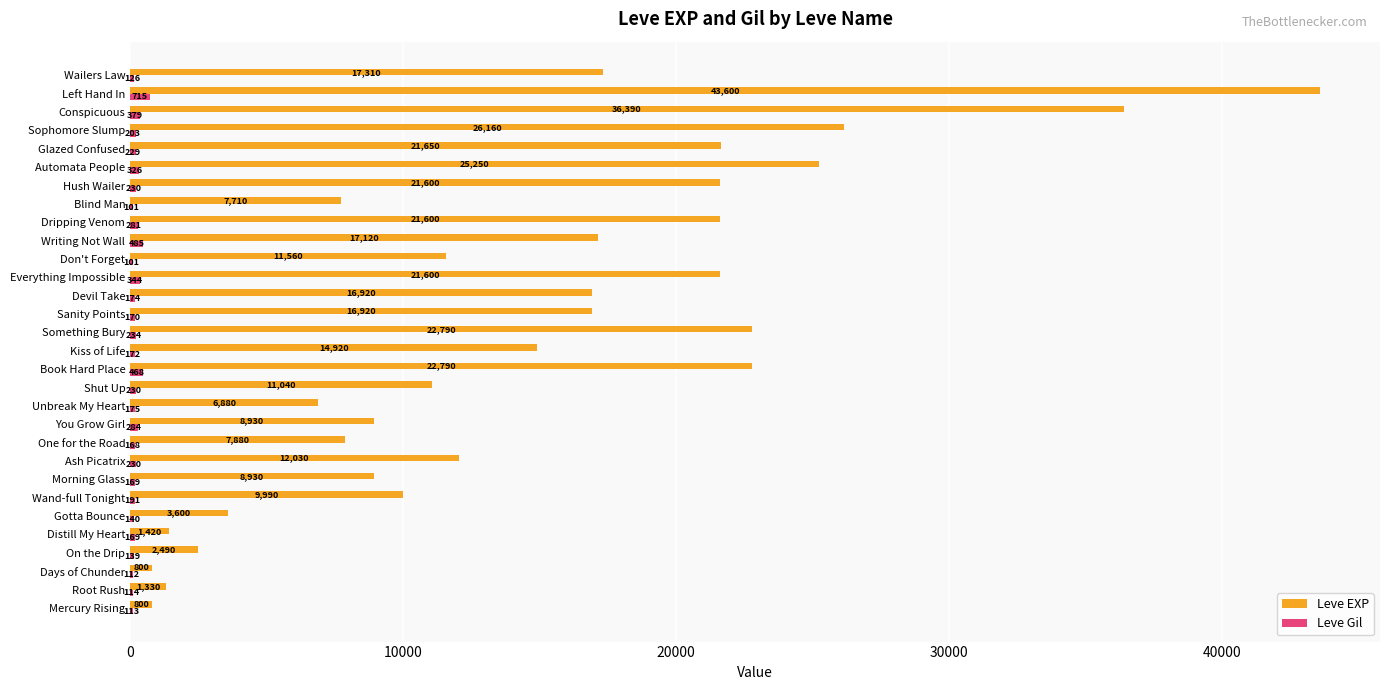

True or false: Leve EXP has a value of 8930 at Morning Glass.

True